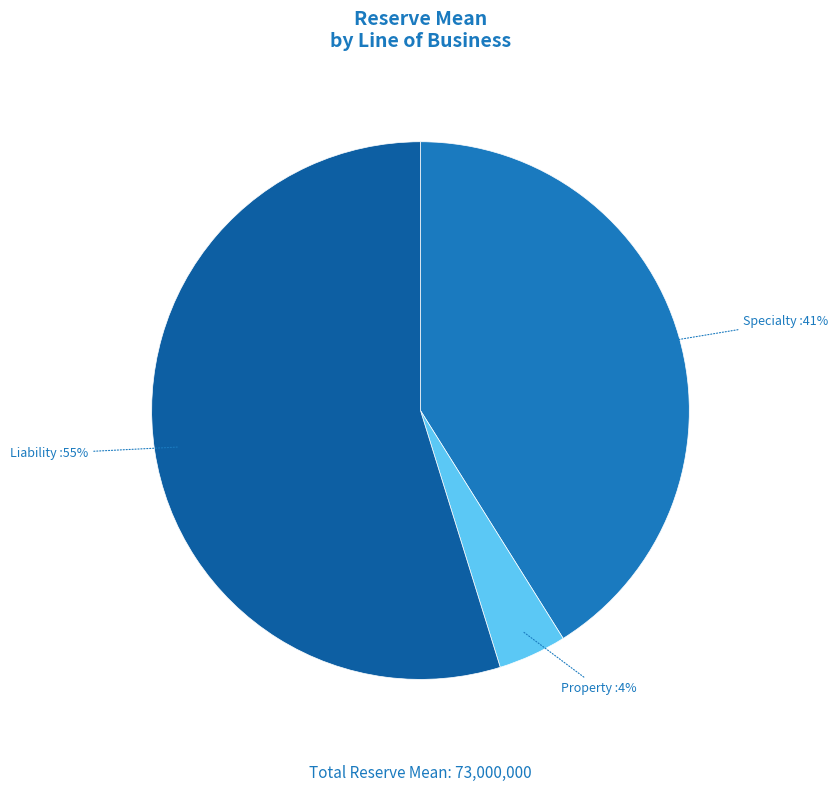

Combined, do Specialty and Liability account for over 50%?

Yes